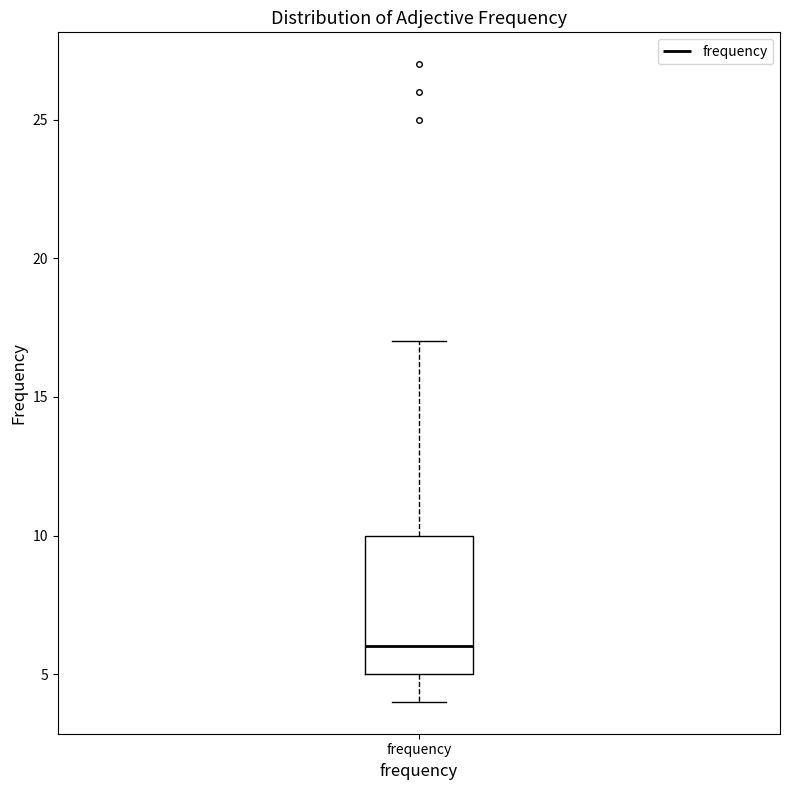

Where is the upper edge of the box for frequency on the y-axis? The values are not printed on the chart, so give them approximately, as read against the axis.

10